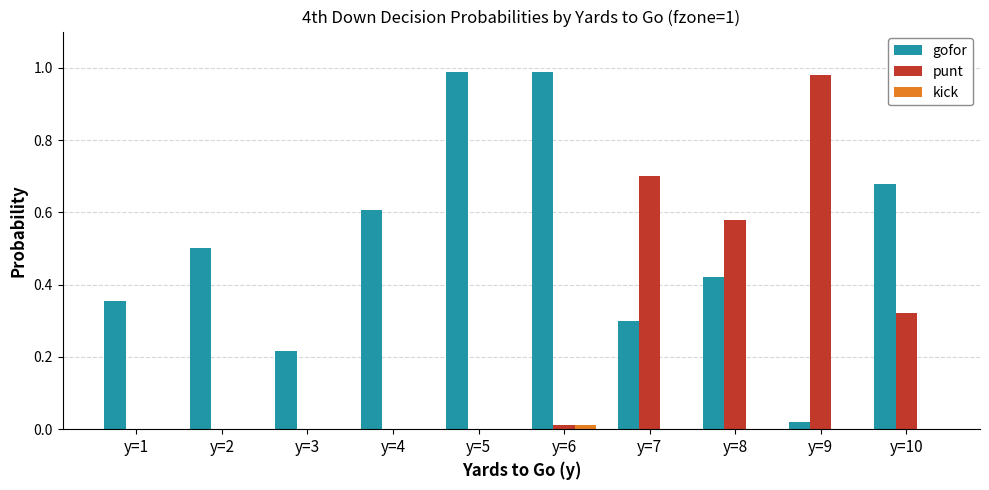

Is it true that punt equals 0.7 at y=7?

True